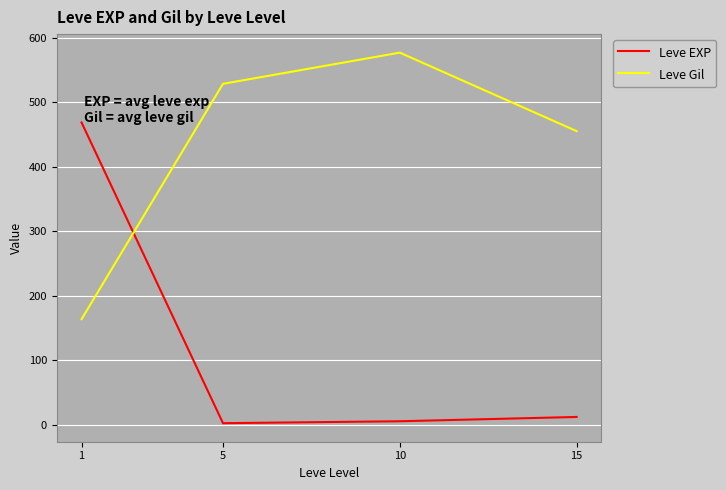

What is the total value across all series at 10?

582.0